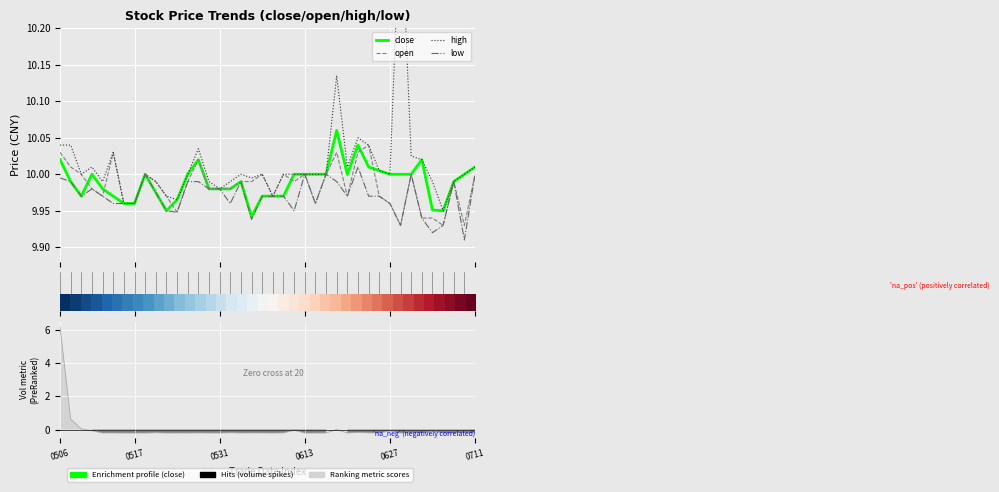

What is the approximate value of high at 15?

10.0